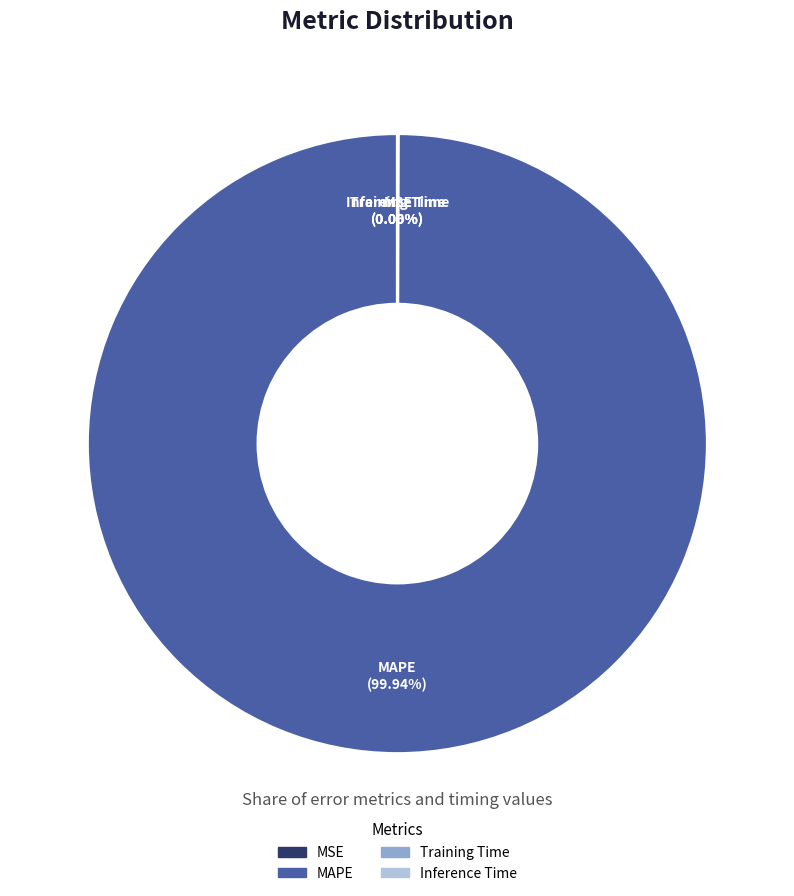

What is the largest slice in the pie chart?

MAPE